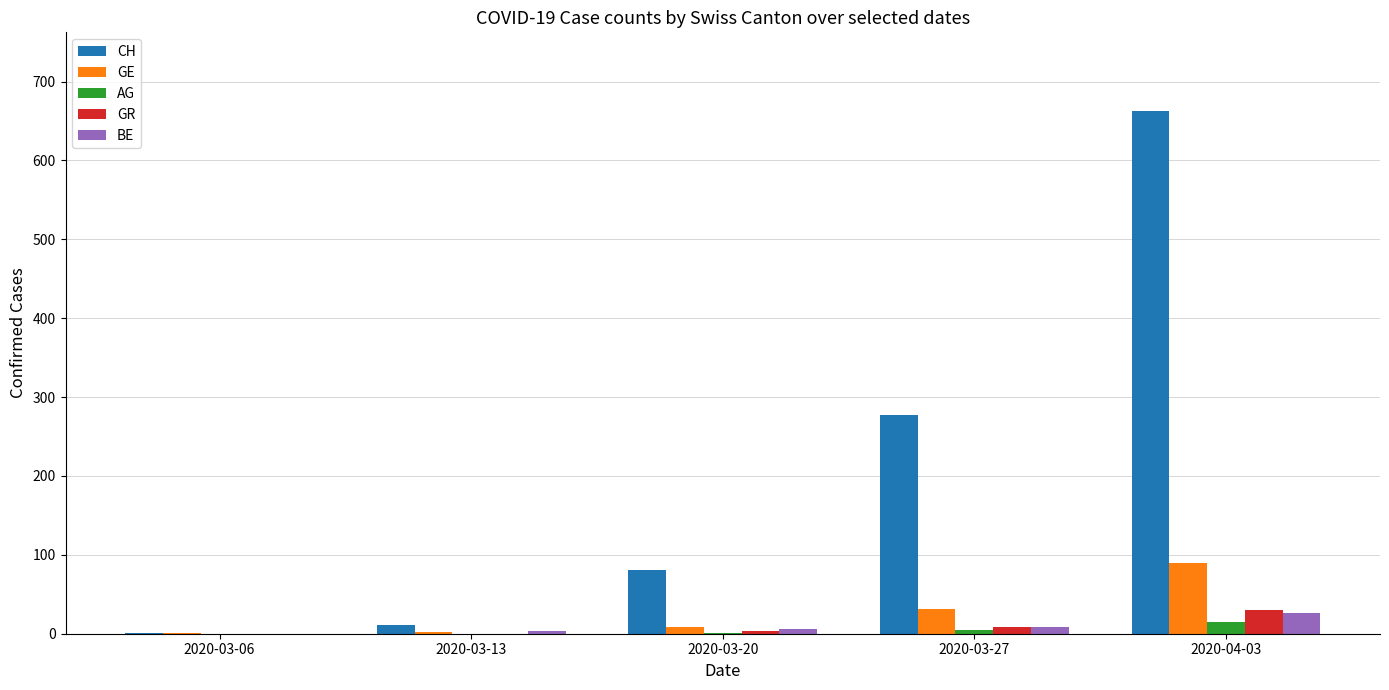

What is the maximum value for GE?

90